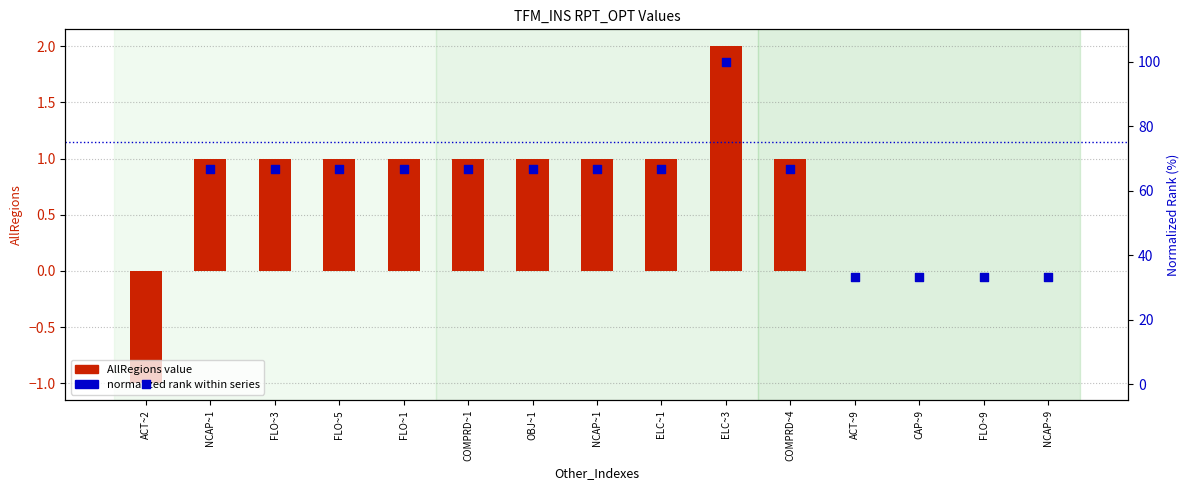

Which series has the widest spread of Y values?

normalized rank within series